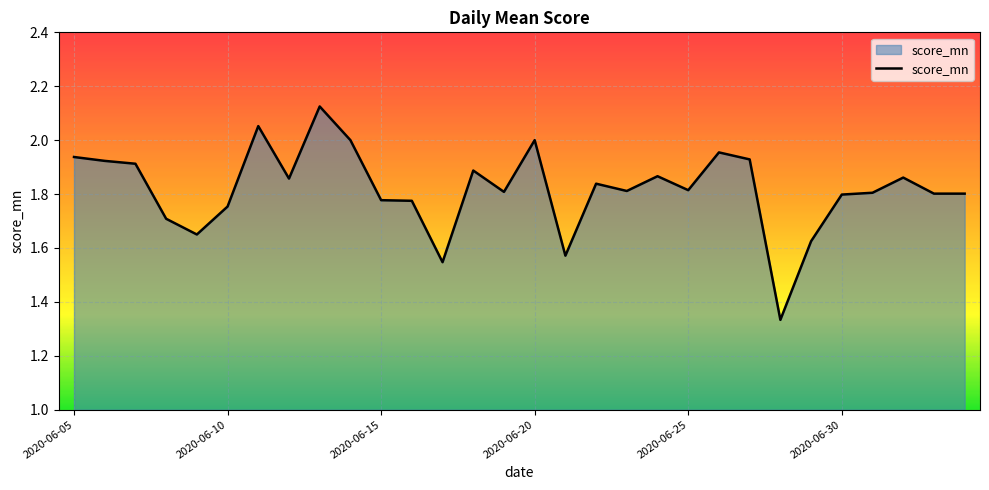

Does the chart display data point markers on the line(s)?

No